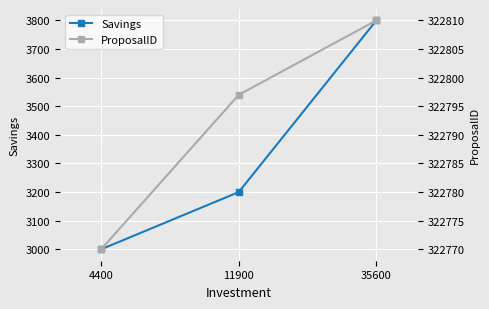

Reading left to right, transcribe all the data shown in this chart.

Savings: 3000	3200	3800
ProposalID: 322770	322797	322810